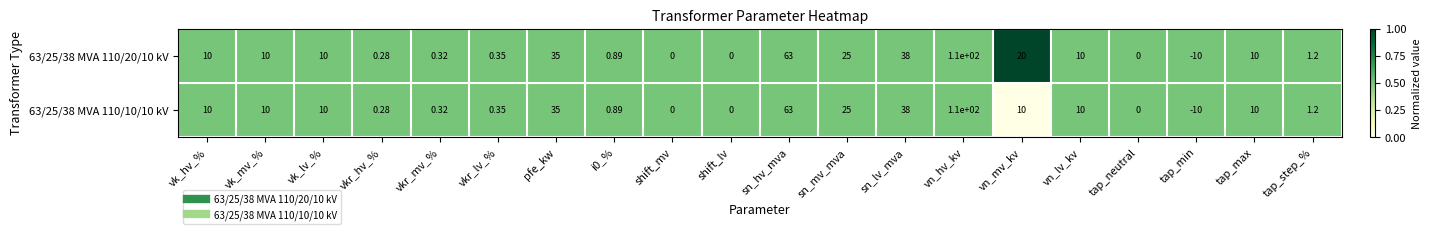

At which label is 63/25/38 MVA 110/10/10 kV closest to 50?

sn_lv_mva